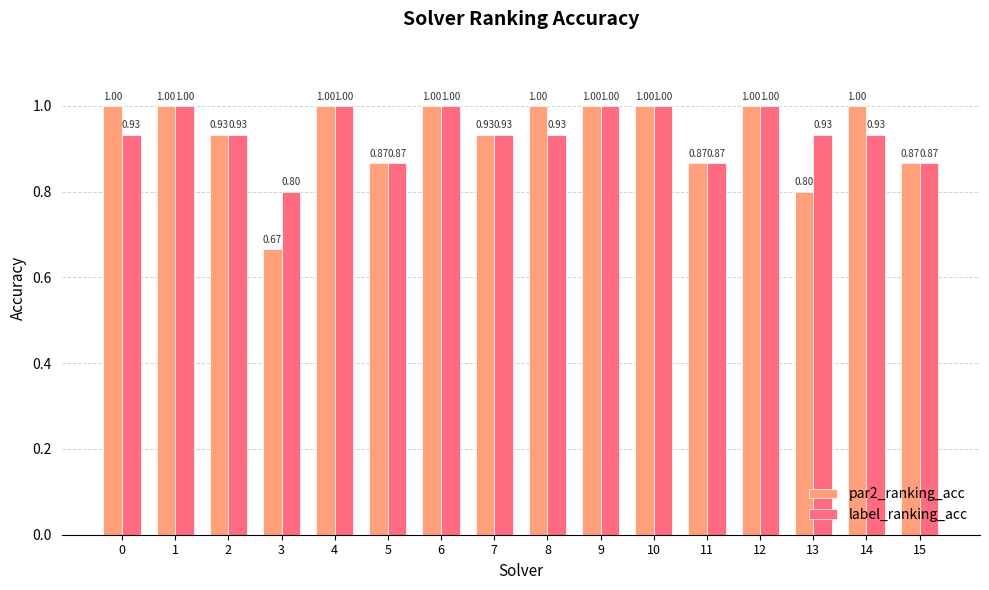

What is the difference between the maximum and minimum values in the par2_ranking_acc series?

0.3